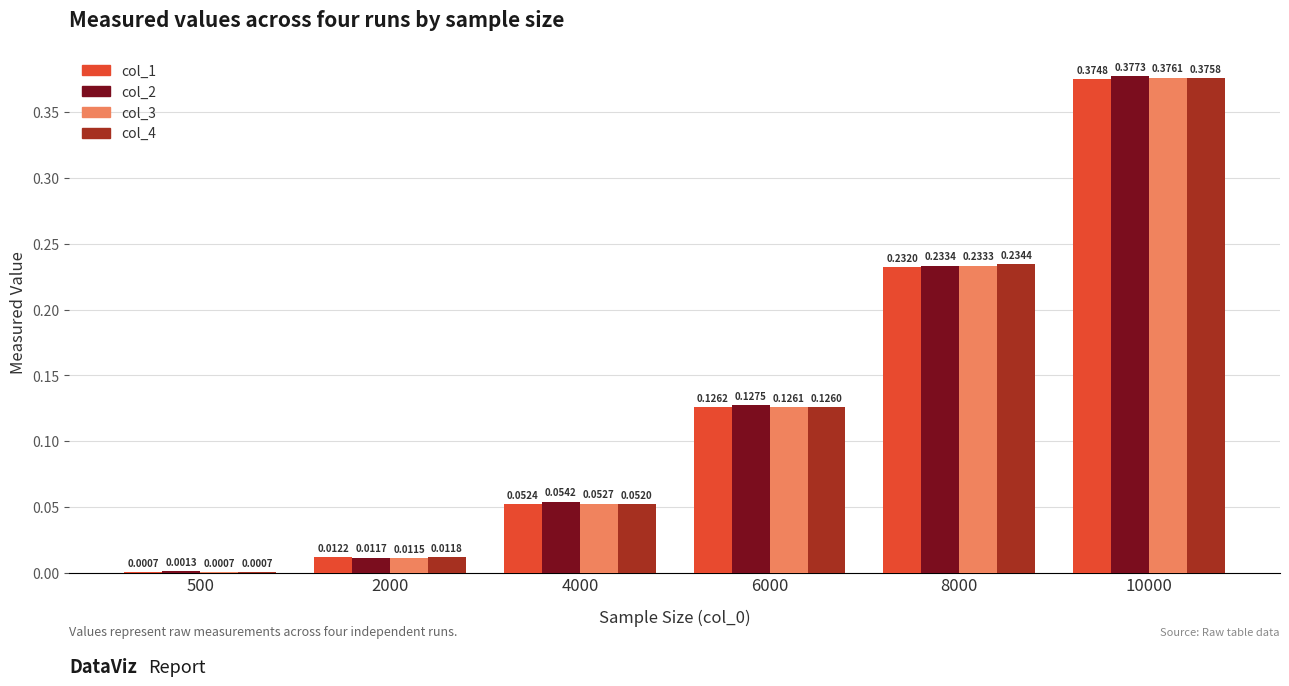

At which category is the sum across all series the highest?

10000